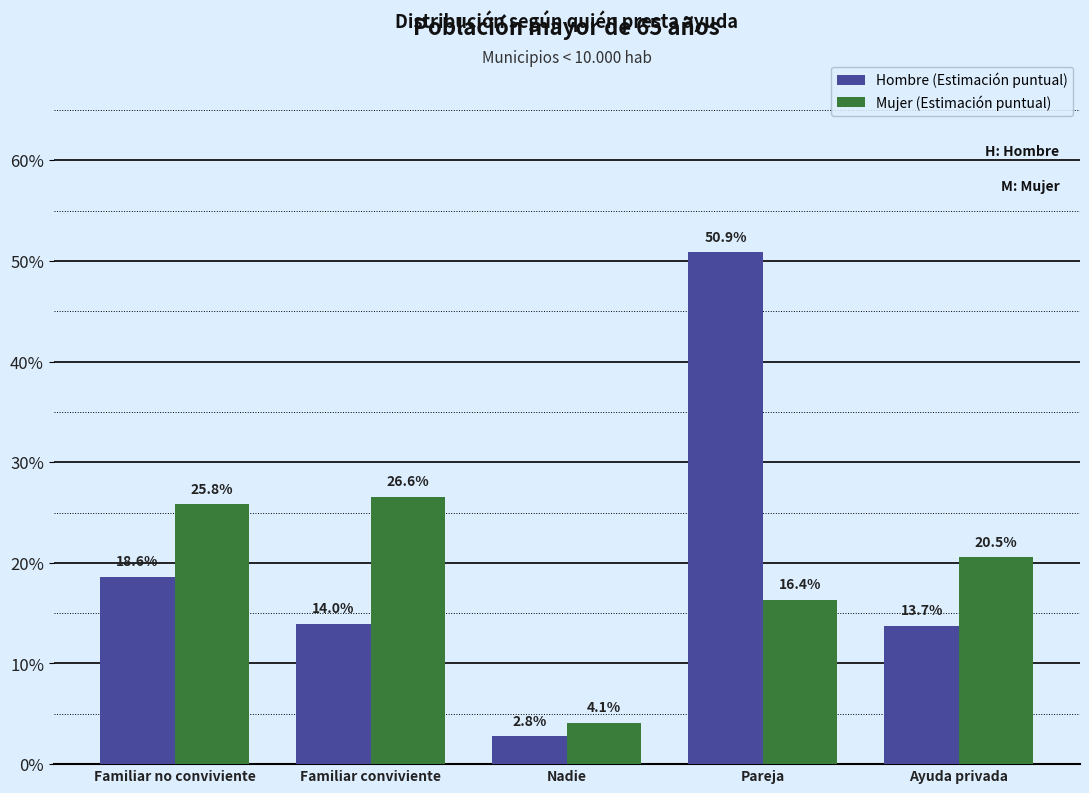

What is the maximum value for Mujer (Estimación puntual)?

0.3